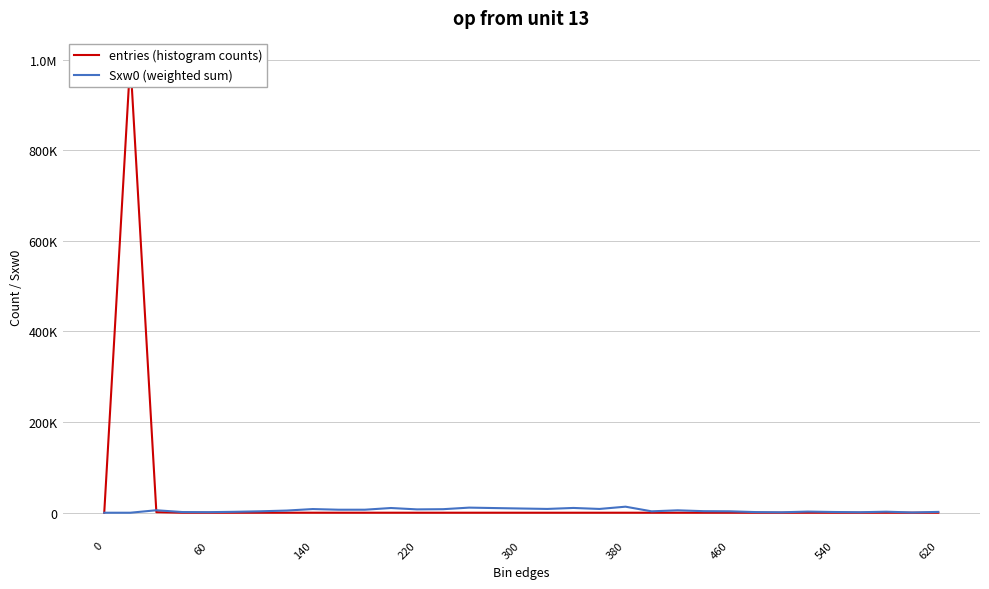

Does the chart display data point markers on the line(s)?

No